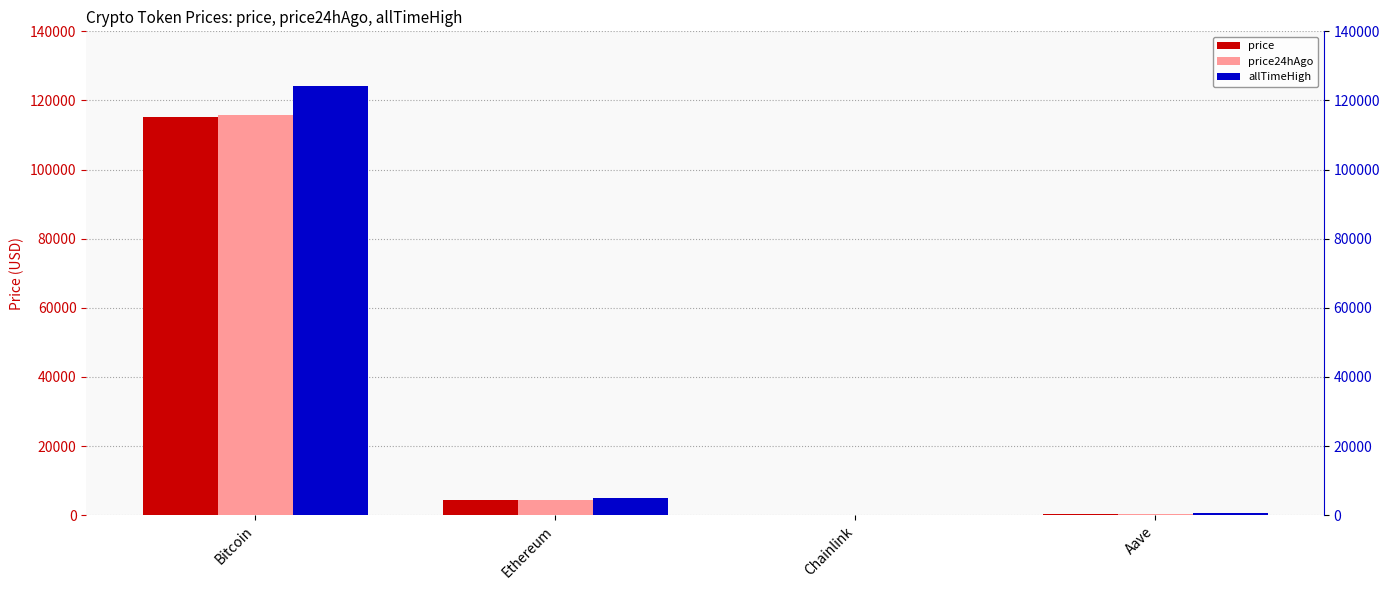

What are all the series names shown in the legend?

price, price24hAgo, allTimeHigh